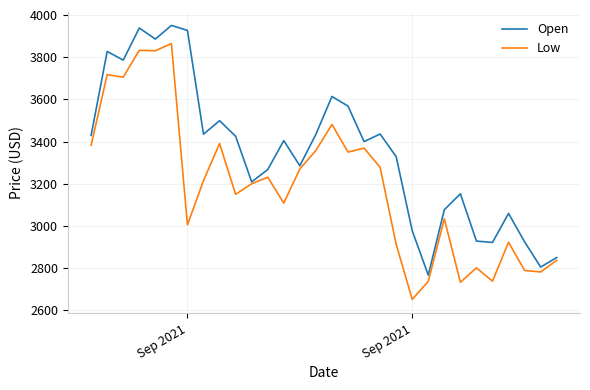

Rank the series by their maximum value, from highest to lowest.

Open, Low